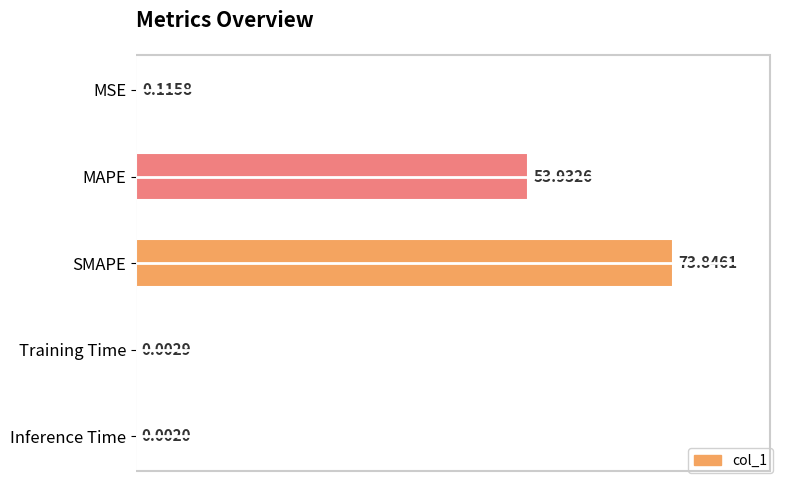

What is the sum of the values at Inference Time and MAPE?

53.9